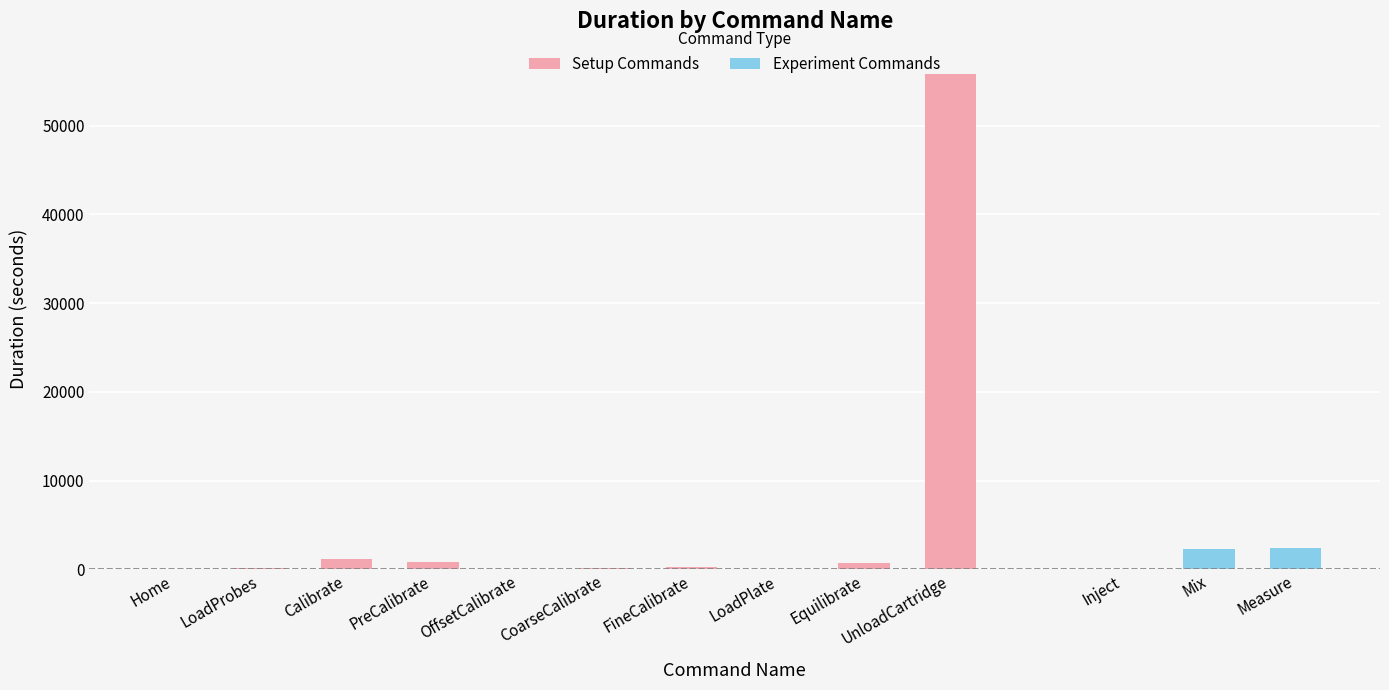

What is the value of the 8th bar from the left?

68